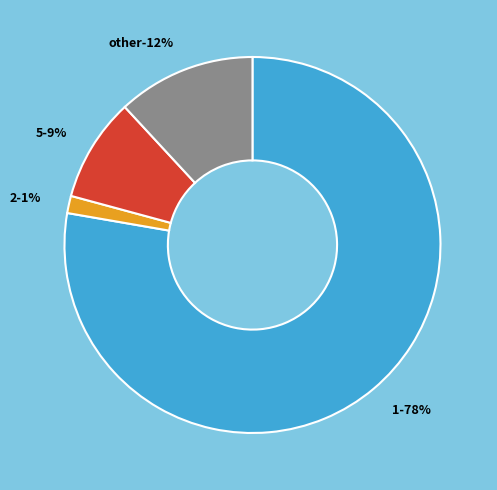

True or false: 2 accounts for 11% of the total.

False